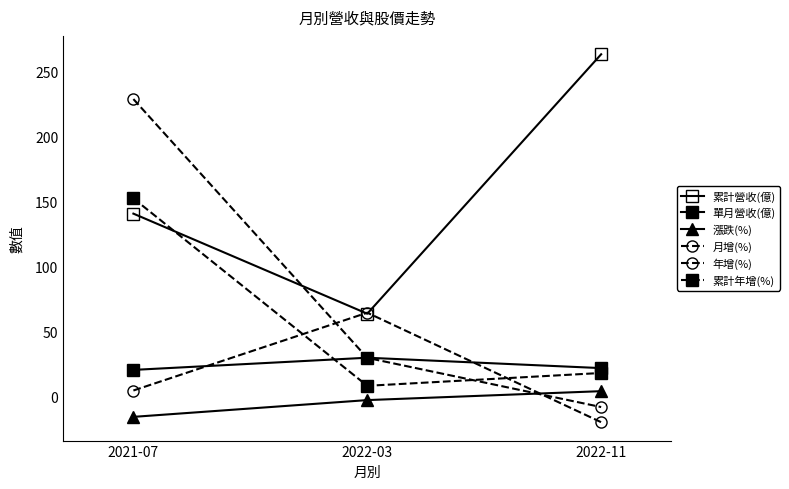

Rank the categories by 漲跌(%) value from highest to lowest.

2022-11, 2022-03, 2021-07